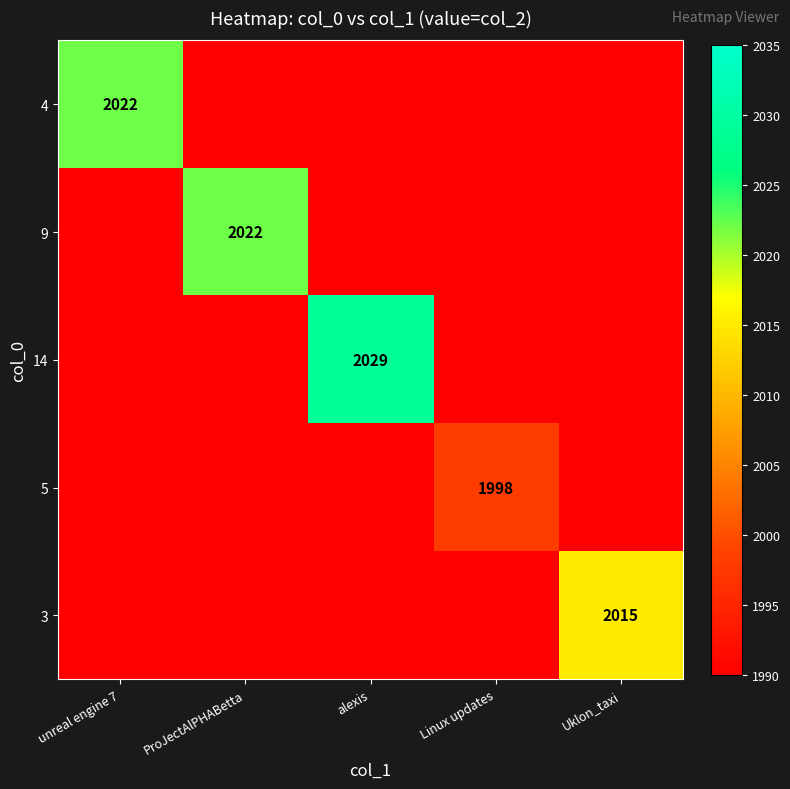

Is it true that 4 equals 2022 at unreal engine 7?

True